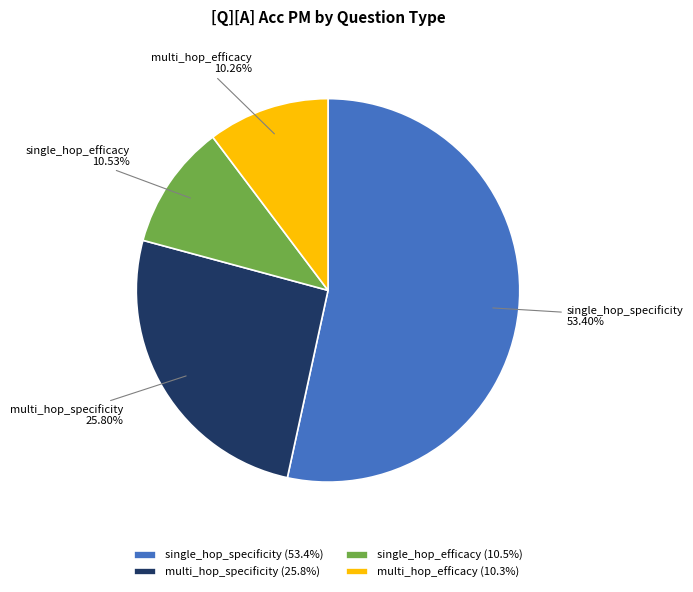

Which slice is the largest?

single_hop_specificity